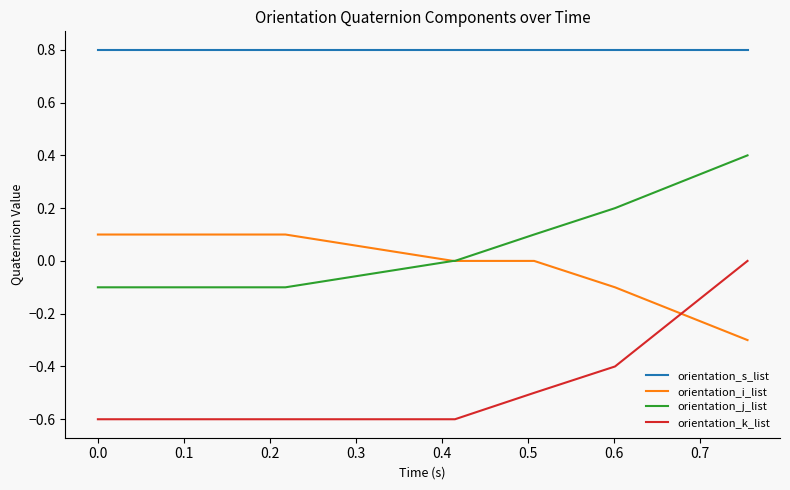

Which series has the largest total across all categories?

orientation_s_list